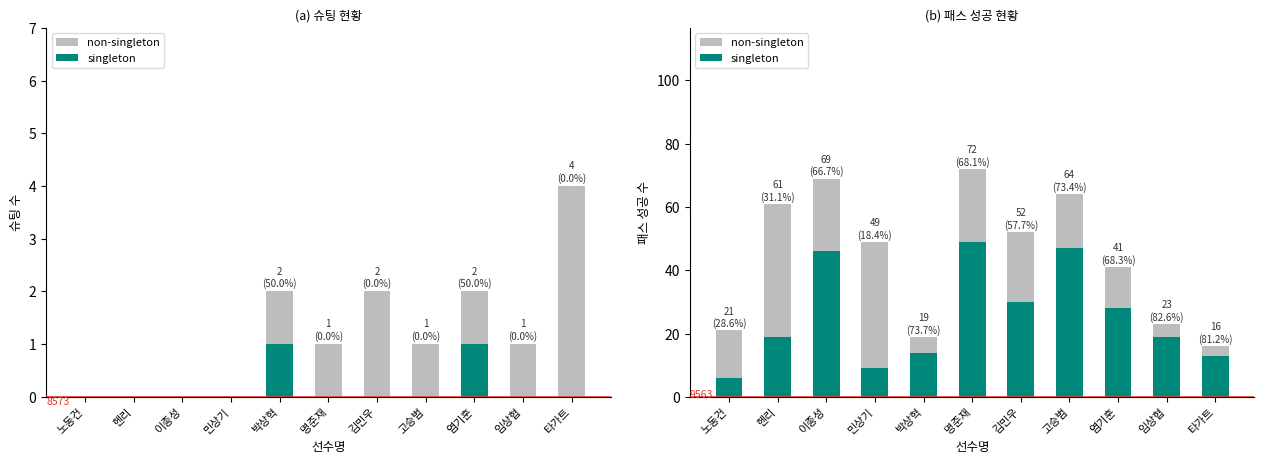

What is the average value of the singleton series?

25